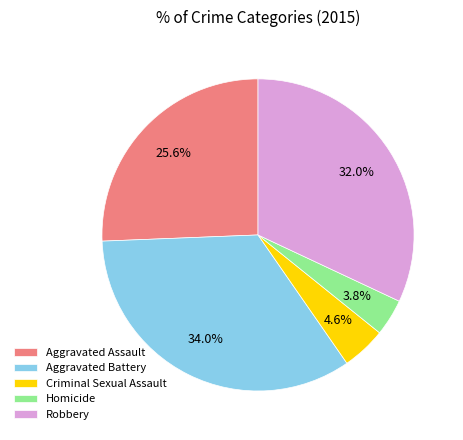

Which category has the smallest portion of the pie?

Homicide